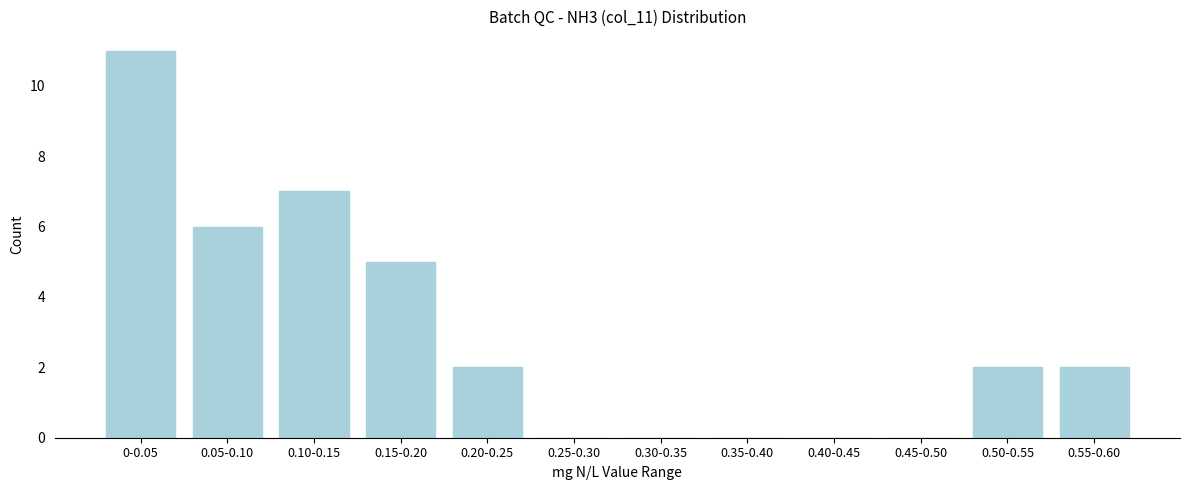

Reading left to right, list all the values displayed in this chart.

0-0.05=11	0.05-0.10=6	0.10-0.15=7	0.15-0.20=5	0.20-0.25=2	0.25-0.30=0	0.30-0.35=0	0.35-0.40=0	0.40-0.45=0	0.45-0.50=0	0.50-0.55=2	0.55-0.60=2